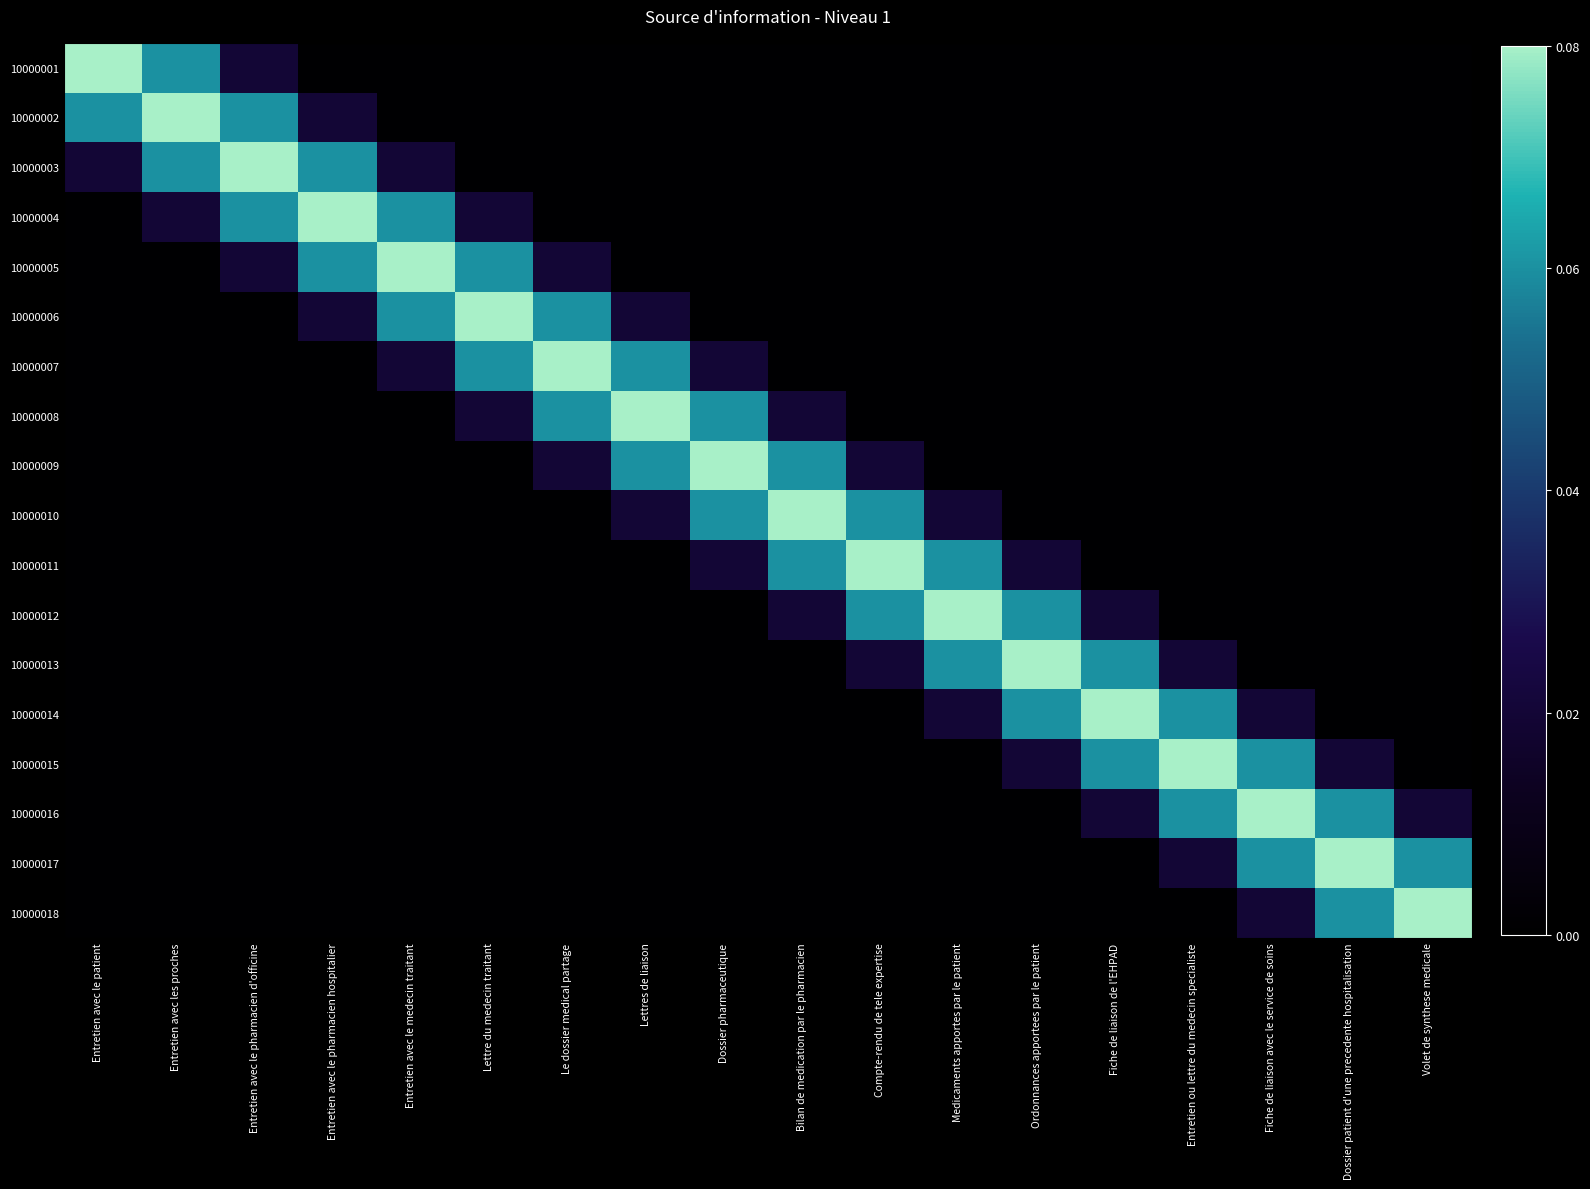

Reading left to right, list all the values displayed in this chart.

10000001: Entretien avec le patient=1.0	Entretien avec les proches=0.1	Entretien avec le pharmacien d'officine=0.0	Entretien avec le pharmacien hospitalier=0.0	Entretien avec le medecin traitant=0.0	Lettre du medecin traitant=0.0	Le dossier medical partage=0.0	Lettres de liaison=0.0	Dossier pharmaceutique=0.0	Bilan de medication par le pharmacien=0.0	Compte-rendu de tele expertise=0.0	Medicaments apportes par le patient=0.0	Ordonnances apportees par le patient=0.0	Fiche de liaison de l'EHPAD=0.0	Entretien ou lettre du medecin specialiste=0.0	Fiche de liaison avec le service de soins=0.0	Dossier patient d'une precedente hospitalisation=0.0	Volet de synthese medicale=0.0
10000002: Entretien avec le patient=0.1	Entretien avec les proches=1.0	Entretien avec le pharmacien d'officine=0.1	Entretien avec le pharmacien hospitalier=0.0	Entretien avec le medecin traitant=0.0	Lettre du medecin traitant=0.0	Le dossier medical partage=0.0	Lettres de liaison=0.0	Dossier pharmaceutique=0.0	Bilan de medication par le pharmacien=0.0	Compte-rendu de tele expertise=0.0	Medicaments apportes par le patient=0.0	Ordonnances apportees par le patient=0.0	Fiche de liaison de l'EHPAD=0.0	Entretien ou lettre du medecin specialiste=0.0	Fiche de liaison avec le service de soins=0.0	Dossier patient d'une precedente hospitalisation=0.0	Volet de synthese medicale=0.0
10000003: Entretien avec le patient=0.0	Entretien avec les proches=0.1	Entretien avec le pharmacien d'officine=1.0	Entretien avec le pharmacien hospitalier=0.1	Entretien avec le medecin traitant=0.0	Lettre du medecin traitant=0.0	Le dossier medical partage=0.0	Lettres de liaison=0.0	Dossier pharmaceutique=0.0	Bilan de medication par le pharmacien=0.0	Compte-rendu de tele expertise=0.0	Medicaments apportes par le patient=0.0	Ordonnances apportees par le patient=0.0	Fiche de liaison de l'EHPAD=0.0	Entretien ou lettre du medecin specialiste=0.0	Fiche de liaison avec le service de soins=0.0	Dossier patient d'une precedente hospitalisation=0.0	Volet de synthese medicale=0.0
10000004: Entretien avec le patient=0.0	Entretien avec les proches=0.0	Entretien avec le pharmacien d'officine=0.1	Entretien avec le pharmacien hospitalier=1.0	Entretien avec le medecin traitant=0.1	Lettre du medecin traitant=0.0	Le dossier medical partage=0.0	Lettres de liaison=0.0	Dossier pharmaceutique=0.0	Bilan de medication par le pharmacien=0.0	Compte-rendu de tele expertise=0.0	Medicaments apportes par le patient=0.0	Ordonnances apportees par le patient=0.0	Fiche de liaison de l'EHPAD=0.0	Entretien ou lettre du medecin specialiste=0.0	Fiche de liaison avec le service de soins=0.0	Dossier patient d'une precedente hospitalisation=0.0	Volet de synthese medicale=0.0
10000005: Entretien avec le patient=0.0	Entretien avec les proches=0.0	Entretien avec le pharmacien d'officine=0.0	Entretien avec le pharmacien hospitalier=0.1	Entretien avec le medecin traitant=1.0	Lettre du medecin traitant=0.1	Le dossier medical partage=0.0	Lettres de liaison=0.0	Dossier pharmaceutique=0.0	Bilan de medication par le pharmacien=0.0	Compte-rendu de tele expertise=0.0	Medicaments apportes par le patient=0.0	Ordonnances apportees par le patient=0.0	Fiche de liaison de l'EHPAD=0.0	Entretien ou lettre du medecin specialiste=0.0	Fiche de liaison avec le service de soins=0.0	Dossier patient d'une precedente hospitalisation=0.0	Volet de synthese medicale=0.0
10000006: Entretien avec le patient=0.0	Entretien avec les proches=0.0	Entretien avec le pharmacien d'officine=0.0	Entretien avec le pharmacien hospitalier=0.0	Entretien avec le medecin traitant=0.1	Lettre du medecin traitant=1.0	Le dossier medical partage=0.1	Lettres de liaison=0.0	Dossier pharmaceutique=0.0	Bilan de medication par le pharmacien=0.0	Compte-rendu de tele expertise=0.0	Medicaments apportes par le patient=0.0	Ordonnances apportees par le patient=0.0	Fiche de liaison de l'EHPAD=0.0	Entretien ou lettre du medecin specialiste=0.0	Fiche de liaison avec le service de soins=0.0	Dossier patient d'une precedente hospitalisation=0.0	Volet de synthese medicale=0.0
10000007: Entretien avec le patient=0.0	Entretien avec les proches=0.0	Entretien avec le pharmacien d'officine=0.0	Entretien avec le pharmacien hospitalier=0.0	Entretien avec le medecin traitant=0.0	Lettre du medecin traitant=0.1	Le dossier medical partage=1.0	Lettres de liaison=0.1	Dossier pharmaceutique=0.0	Bilan de medication par le pharmacien=0.0	Compte-rendu de tele expertise=0.0	Medicaments apportes par le patient=0.0	Ordonnances apportees par le patient=0.0	Fiche de liaison de l'EHPAD=0.0	Entretien ou lettre du medecin specialiste=0.0	Fiche de liaison avec le service de soins=0.0	Dossier patient d'une precedente hospitalisation=0.0	Volet de synthese medicale=0.0
10000008: Entretien avec le patient=0.0	Entretien avec les proches=0.0	Entretien avec le pharmacien d'officine=0.0	Entretien avec le pharmacien hospitalier=0.0	Entretien avec le medecin traitant=0.0	Lettre du medecin traitant=0.0	Le dossier medical partage=0.1	Lettres de liaison=1.0	Dossier pharmaceutique=0.1	Bilan de medication par le pharmacien=0.0	Compte-rendu de tele expertise=0.0	Medicaments apportes par le patient=0.0	Ordonnances apportees par le patient=0.0	Fiche de liaison de l'EHPAD=0.0	Entretien ou lettre du medecin specialiste=0.0	Fiche de liaison avec le service de soins=0.0	Dossier patient d'une precedente hospitalisation=0.0	Volet de synthese medicale=0.0
10000009: Entretien avec le patient=0.0	Entretien avec les proches=0.0	Entretien avec le pharmacien d'officine=0.0	Entretien avec le pharmacien hospitalier=0.0	Entretien avec le medecin traitant=0.0	Lettre du medecin traitant=0.0	Le dossier medical partage=0.0	Lettres de liaison=0.1	Dossier pharmaceutique=1.0	Bilan de medication par le pharmacien=0.1	Compte-rendu de tele expertise=0.0	Medicaments apportes par le patient=0.0	Ordonnances apportees par le patient=0.0	Fiche de liaison de l'EHPAD=0.0	Entretien ou lettre du medecin specialiste=0.0	Fiche de liaison avec le service de soins=0.0	Dossier patient d'une precedente hospitalisation=0.0	Volet de synthese medicale=0.0
10000010: Entretien avec le patient=0.0	Entretien avec les proches=0.0	Entretien avec le pharmacien d'officine=0.0	Entretien avec le pharmacien hospitalier=0.0	Entretien avec le medecin traitant=0.0	Lettre du medecin traitant=0.0	Le dossier medical partage=0.0	Lettres de liaison=0.0	Dossier pharmaceutique=0.1	Bilan de medication par le pharmacien=1.0	Compte-rendu de tele expertise=0.1	Medicaments apportes par le patient=0.0	Ordonnances apportees par le patient=0.0	Fiche de liaison de l'EHPAD=0.0	Entretien ou lettre du medecin specialiste=0.0	Fiche de liaison avec le service de soins=0.0	Dossier patient d'une precedente hospitalisation=0.0	Volet de synthese medicale=0.0
10000011: Entretien avec le patient=0.0	Entretien avec les proches=0.0	Entretien avec le pharmacien d'officine=0.0	Entretien avec le pharmacien hospitalier=0.0	Entretien avec le medecin traitant=0.0	Lettre du medecin traitant=0.0	Le dossier medical partage=0.0	Lettres de liaison=0.0	Dossier pharmaceutique=0.0	Bilan de medication par le pharmacien=0.1	Compte-rendu de tele expertise=1.0	Medicaments apportes par le patient=0.1	Ordonnances apportees par le patient=0.0	Fiche de liaison de l'EHPAD=0.0	Entretien ou lettre du medecin specialiste=0.0	Fiche de liaison avec le service de soins=0.0	Dossier patient d'une precedente hospitalisation=0.0	Volet de synthese medicale=0.0
10000012: Entretien avec le patient=0.0	Entretien avec les proches=0.0	Entretien avec le pharmacien d'officine=0.0	Entretien avec le pharmacien hospitalier=0.0	Entretien avec le medecin traitant=0.0	Lettre du medecin traitant=0.0	Le dossier medical partage=0.0	Lettres de liaison=0.0	Dossier pharmaceutique=0.0	Bilan de medication par le pharmacien=0.0	Compte-rendu de tele expertise=0.1	Medicaments apportes par le patient=1.0	Ordonnances apportees par le patient=0.1	Fiche de liaison de l'EHPAD=0.0	Entretien ou lettre du medecin specialiste=0.0	Fiche de liaison avec le service de soins=0.0	Dossier patient d'une precedente hospitalisation=0.0	Volet de synthese medicale=0.0
10000013: Entretien avec le patient=0.0	Entretien avec les proches=0.0	Entretien avec le pharmacien d'officine=0.0	Entretien avec le pharmacien hospitalier=0.0	Entretien avec le medecin traitant=0.0	Lettre du medecin traitant=0.0	Le dossier medical partage=0.0	Lettres de liaison=0.0	Dossier pharmaceutique=0.0	Bilan de medication par le pharmacien=0.0	Compte-rendu de tele expertise=0.0	Medicaments apportes par le patient=0.1	Ordonnances apportees par le patient=1.0	Fiche de liaison de l'EHPAD=0.1	Entretien ou lettre du medecin specialiste=0.0	Fiche de liaison avec le service de soins=0.0	Dossier patient d'une precedente hospitalisation=0.0	Volet de synthese medicale=0.0
10000014: Entretien avec le patient=0.0	Entretien avec les proches=0.0	Entretien avec le pharmacien d'officine=0.0	Entretien avec le pharmacien hospitalier=0.0	Entretien avec le medecin traitant=0.0	Lettre du medecin traitant=0.0	Le dossier medical partage=0.0	Lettres de liaison=0.0	Dossier pharmaceutique=0.0	Bilan de medication par le pharmacien=0.0	Compte-rendu de tele expertise=0.0	Medicaments apportes par le patient=0.0	Ordonnances apportees par le patient=0.1	Fiche de liaison de l'EHPAD=1.0	Entretien ou lettre du medecin specialiste=0.1	Fiche de liaison avec le service de soins=0.0	Dossier patient d'une precedente hospitalisation=0.0	Volet de synthese medicale=0.0
10000015: Entretien avec le patient=0.0	Entretien avec les proches=0.0	Entretien avec le pharmacien d'officine=0.0	Entretien avec le pharmacien hospitalier=0.0	Entretien avec le medecin traitant=0.0	Lettre du medecin traitant=0.0	Le dossier medical partage=0.0	Lettres de liaison=0.0	Dossier pharmaceutique=0.0	Bilan de medication par le pharmacien=0.0	Compte-rendu de tele expertise=0.0	Medicaments apportes par le patient=0.0	Ordonnances apportees par le patient=0.0	Fiche de liaison de l'EHPAD=0.1	Entretien ou lettre du medecin specialiste=1.0	Fiche de liaison avec le service de soins=0.1	Dossier patient d'une precedente hospitalisation=0.0	Volet de synthese medicale=0.0
10000016: Entretien avec le patient=0.0	Entretien avec les proches=0.0	Entretien avec le pharmacien d'officine=0.0	Entretien avec le pharmacien hospitalier=0.0	Entretien avec le medecin traitant=0.0	Lettre du medecin traitant=0.0	Le dossier medical partage=0.0	Lettres de liaison=0.0	Dossier pharmaceutique=0.0	Bilan de medication par le pharmacien=0.0	Compte-rendu de tele expertise=0.0	Medicaments apportes par le patient=0.0	Ordonnances apportees par le patient=0.0	Fiche de liaison de l'EHPAD=0.0	Entretien ou lettre du medecin specialiste=0.1	Fiche de liaison avec le service de soins=1.0	Dossier patient d'une precedente hospitalisation=0.1	Volet de synthese medicale=0.0
10000017: Entretien avec le patient=0.0	Entretien avec les proches=0.0	Entretien avec le pharmacien d'officine=0.0	Entretien avec le pharmacien hospitalier=0.0	Entretien avec le medecin traitant=0.0	Lettre du medecin traitant=0.0	Le dossier medical partage=0.0	Lettres de liaison=0.0	Dossier pharmaceutique=0.0	Bilan de medication par le pharmacien=0.0	Compte-rendu de tele expertise=0.0	Medicaments apportes par le patient=0.0	Ordonnances apportees par le patient=0.0	Fiche de liaison de l'EHPAD=0.0	Entretien ou lettre du medecin specialiste=0.0	Fiche de liaison avec le service de soins=0.1	Dossier patient d'une precedente hospitalisation=1.0	Volet de synthese medicale=0.1
10000018: Entretien avec le patient=0.0	Entretien avec les proches=0.0	Entretien avec le pharmacien d'officine=0.0	Entretien avec le pharmacien hospitalier=0.0	Entretien avec le medecin traitant=0.0	Lettre du medecin traitant=0.0	Le dossier medical partage=0.0	Lettres de liaison=0.0	Dossier pharmaceutique=0.0	Bilan de medication par le pharmacien=0.0	Compte-rendu de tele expertise=0.0	Medicaments apportes par le patient=0.0	Ordonnances apportees par le patient=0.0	Fiche de liaison de l'EHPAD=0.0	Entretien ou lettre du medecin specialiste=0.0	Fiche de liaison avec le service de soins=0.0	Dossier patient d'une precedente hospitalisation=0.1	Volet de synthese medicale=1.0